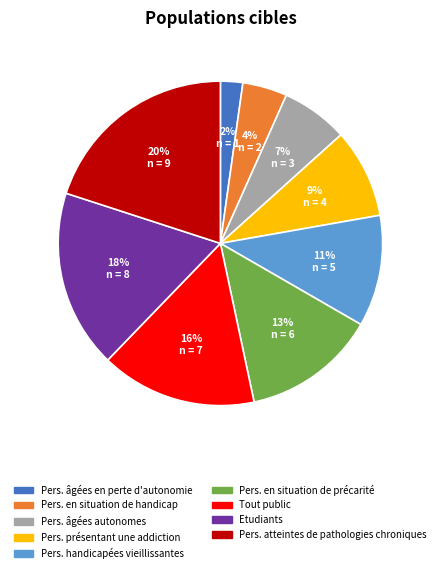

Is there a majority slice in this chart?

No